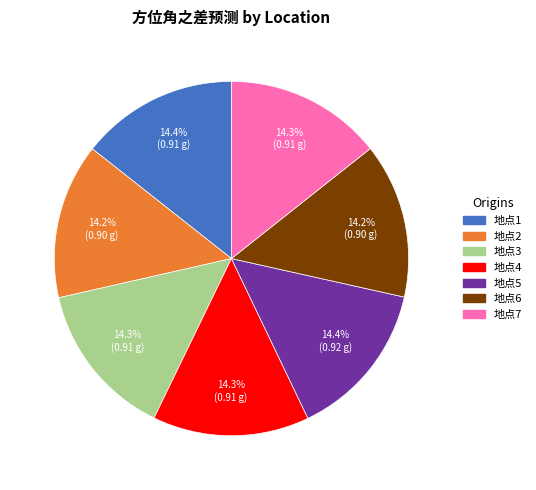

What is the total percentage of 地点1 and 地点4?

28.7%